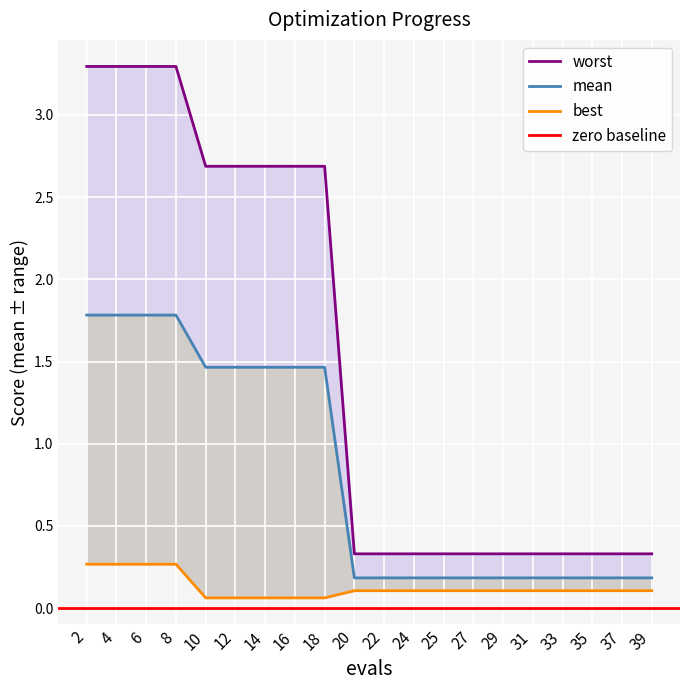

What is the difference between the worst values at 29 and 16?

2.4